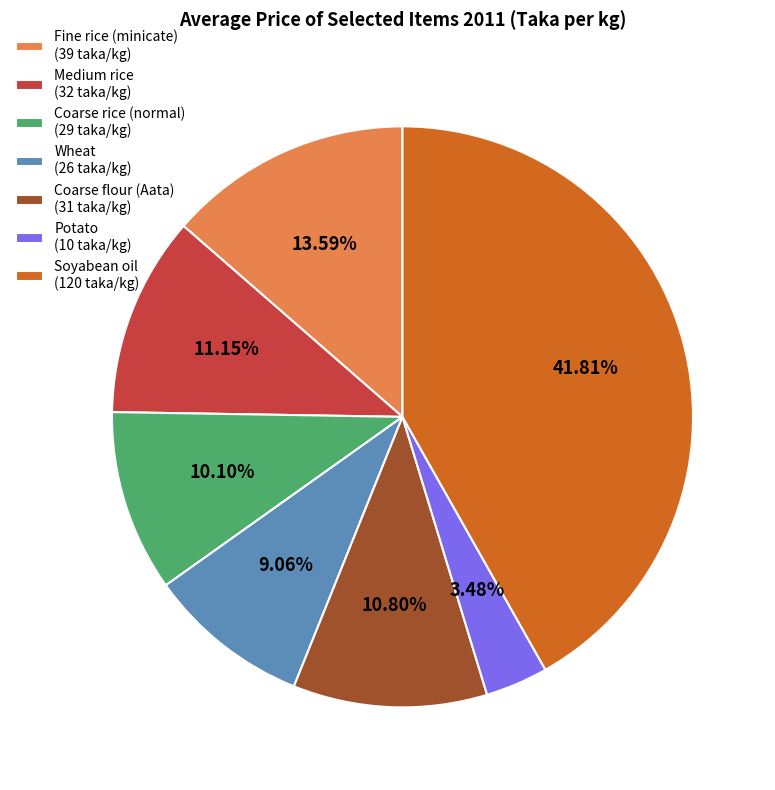

To the nearest percent, what is the average slice percentage?

14%